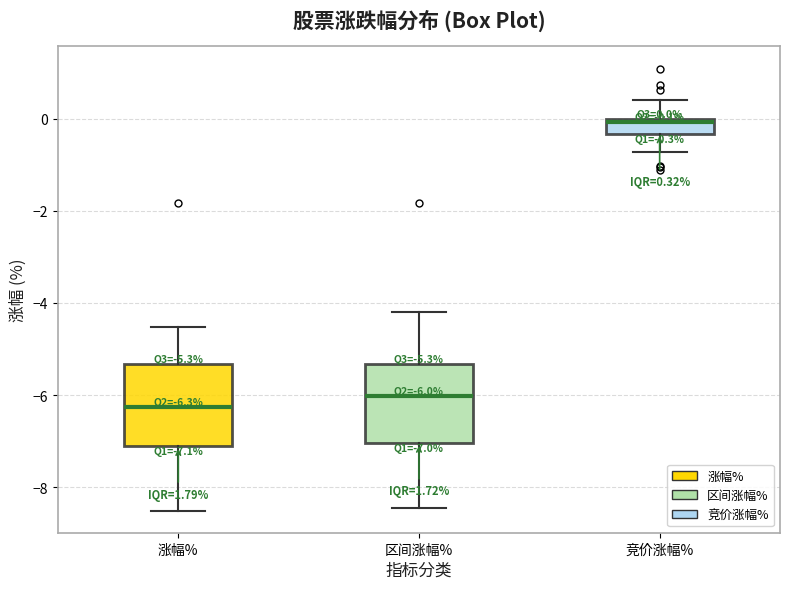

Which box's median line is the highest?

竞价涨幅%